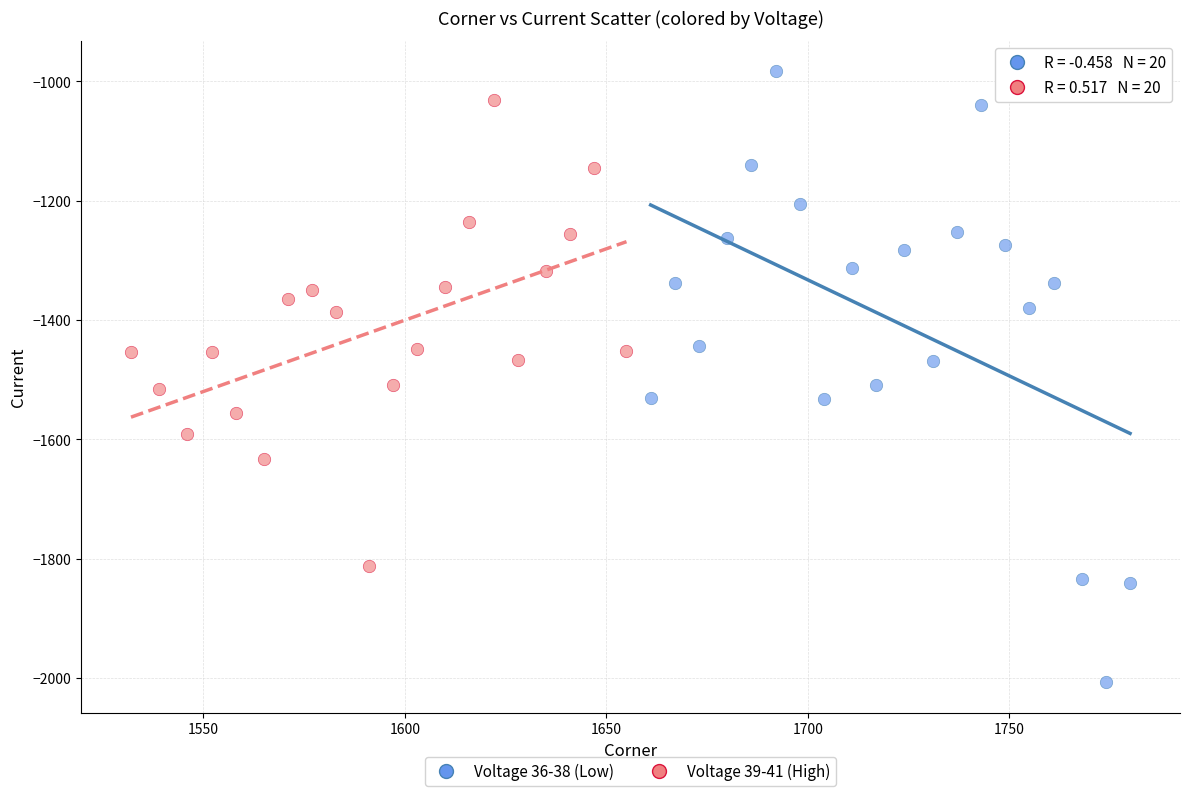

What are all the series names shown in the legend?

Voltage 36-38 (Low), Voltage 39-41 (High)